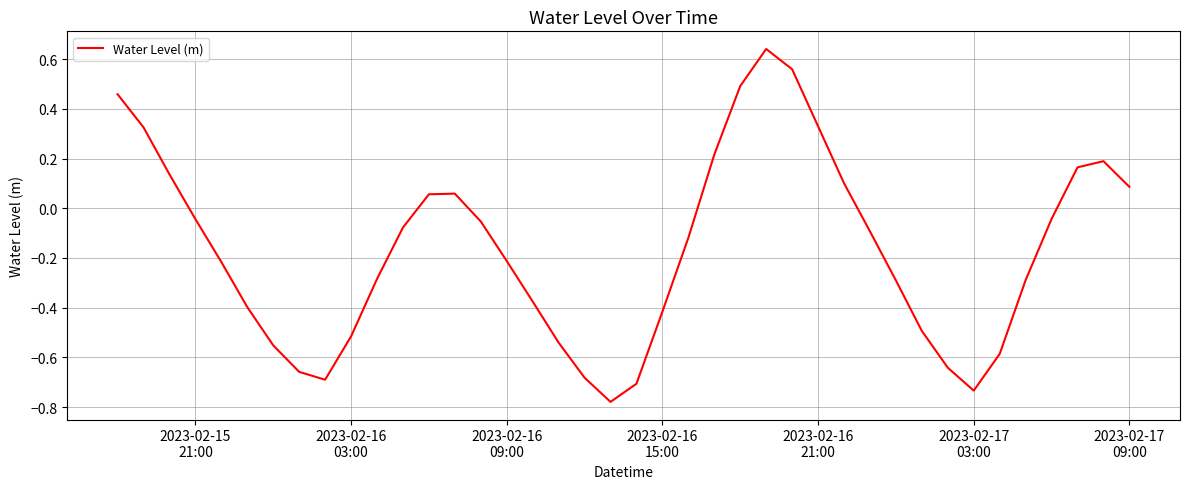

Does the chart display data point markers on the line(s)?

No